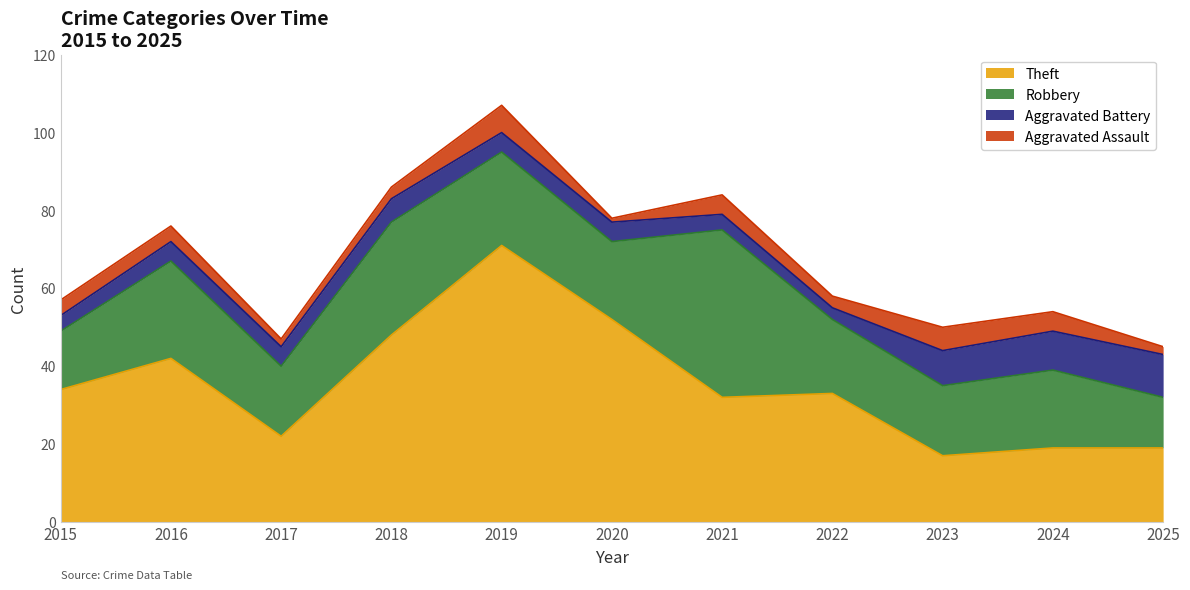

What is the difference between the maximum and second lowest values in the Robbery series?

28